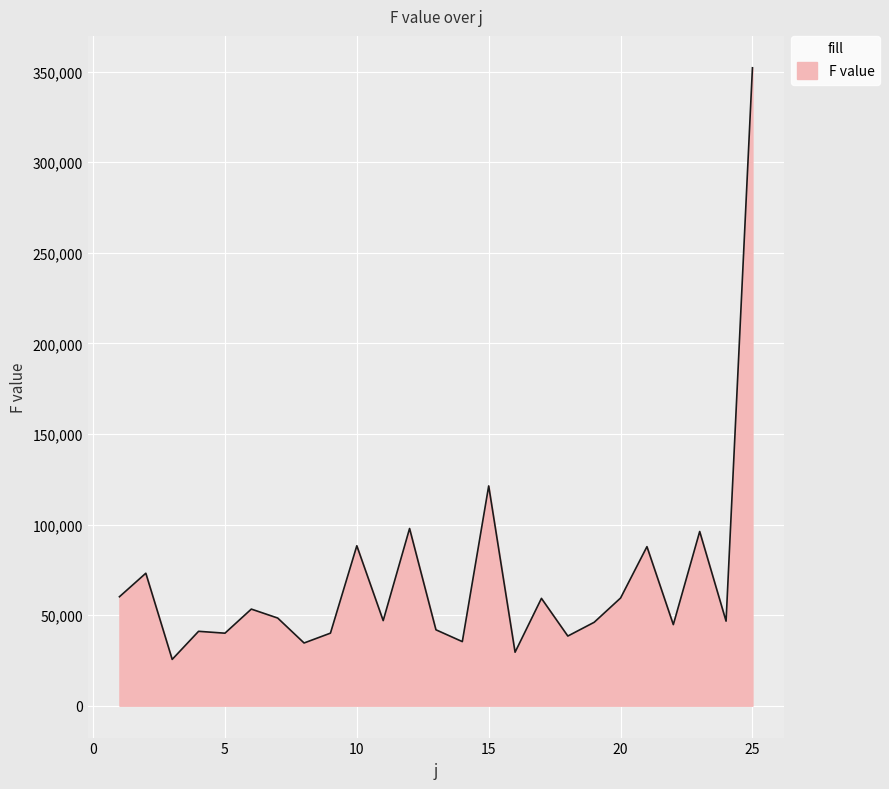

How many lines are shown in the chart?

1